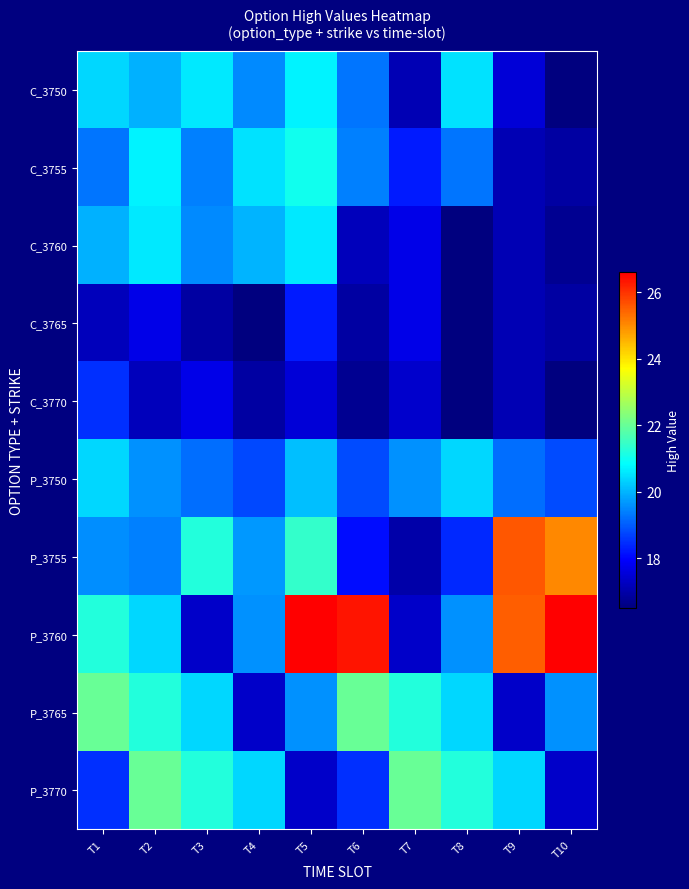

At which category is the sum across all series the highest?

T5